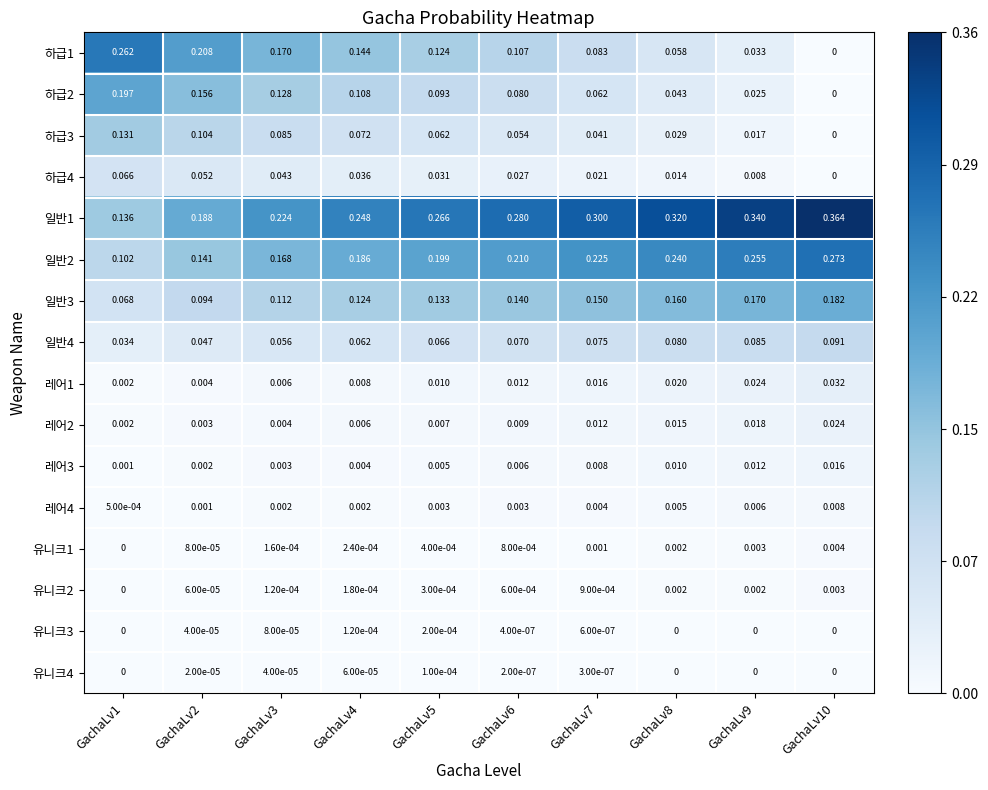

Is the value of 유니크3 at GachaLv10 greater than the value of 하급2 at GachaLv7?

No